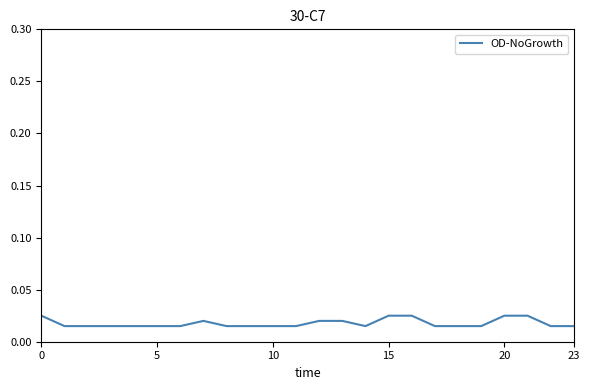

How many values are between 0 and 1?

24